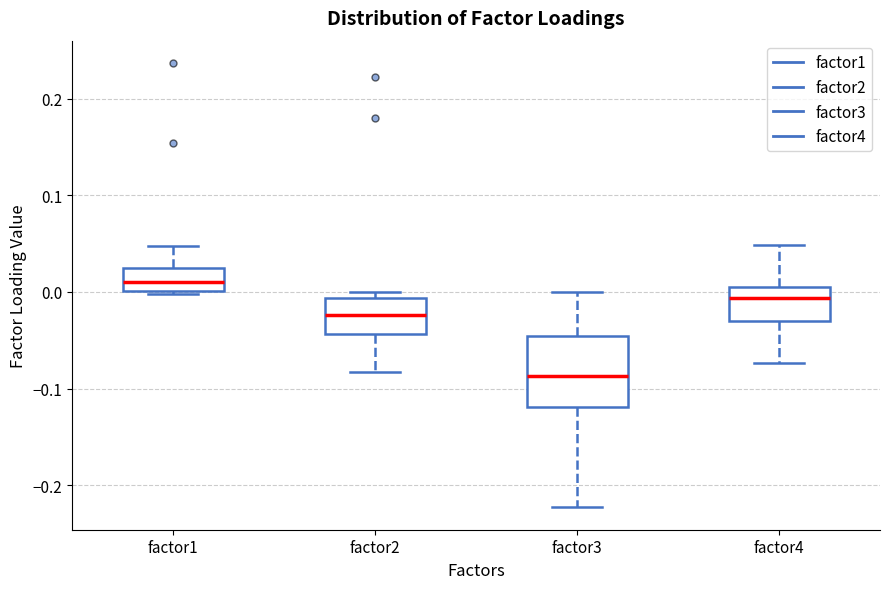

Which box is the tallest, from its lower edge to its upper edge?

factor3